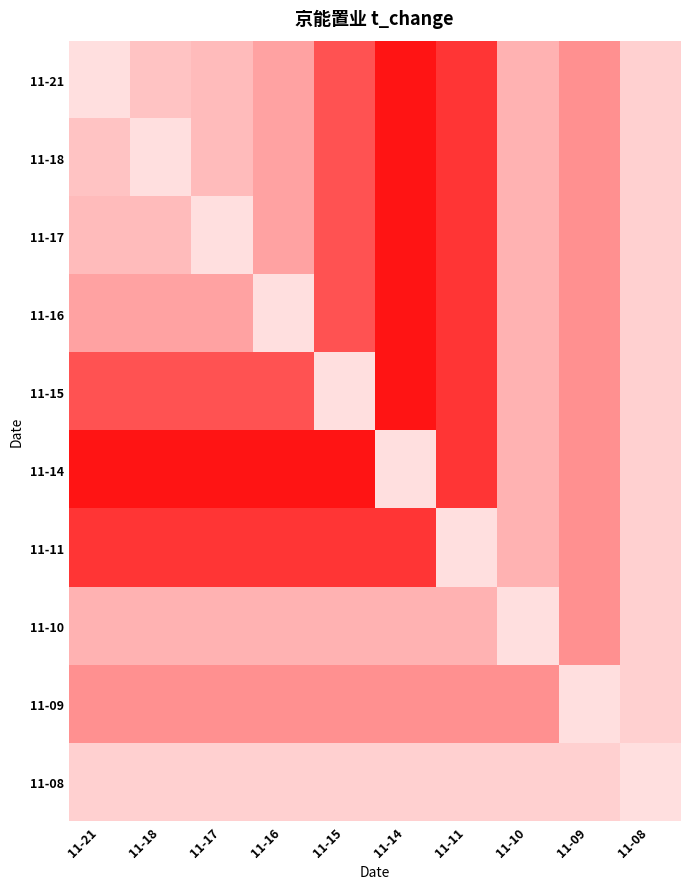

Reading left to right, list all the values displayed in this chart.

11-21: 11-21=1.9	11-18=2.6	11-17=2.8	11-16=3.5	11-15=5.0	11-14=6.1	11-11=5.5	11-10=3.1	11-09=3.9	11-08=2.2
11-18: 11-21=2.6	11-18=1.9	11-17=2.8	11-16=3.5	11-15=5.0	11-14=6.1	11-11=5.5	11-10=3.1	11-09=3.9	11-08=2.2
11-17: 11-21=2.8	11-18=2.8	11-17=1.9	11-16=3.5	11-15=5.0	11-14=6.1	11-11=5.5	11-10=3.1	11-09=3.9	11-08=2.2
11-16: 11-21=3.5	11-18=3.5	11-17=3.5	11-16=1.9	11-15=5.0	11-14=6.1	11-11=5.5	11-10=3.1	11-09=3.9	11-08=2.2
11-15: 11-21=5.0	11-18=5.0	11-17=5.0	11-16=5.0	11-15=1.9	11-14=6.1	11-11=5.5	11-10=3.1	11-09=3.9	11-08=2.2
11-14: 11-21=6.1	11-18=6.1	11-17=6.1	11-16=6.1	11-15=6.1	11-14=1.9	11-11=5.5	11-10=3.1	11-09=3.9	11-08=2.2
11-11: 11-21=5.5	11-18=5.5	11-17=5.5	11-16=5.5	11-15=5.5	11-14=5.5	11-11=1.9	11-10=3.1	11-09=3.9	11-08=2.2
11-10: 11-21=3.1	11-18=3.1	11-17=3.1	11-16=3.1	11-15=3.1	11-14=3.1	11-11=3.1	11-10=1.9	11-09=3.9	11-08=2.2
11-09: 11-21=3.9	11-18=3.9	11-17=3.9	11-16=3.9	11-15=3.9	11-14=3.9	11-11=3.9	11-10=3.9	11-09=1.9	11-08=2.2
11-08: 11-21=2.2	11-18=2.2	11-17=2.2	11-16=2.2	11-15=2.2	11-14=2.2	11-11=2.2	11-10=2.2	11-09=2.2	11-08=1.9